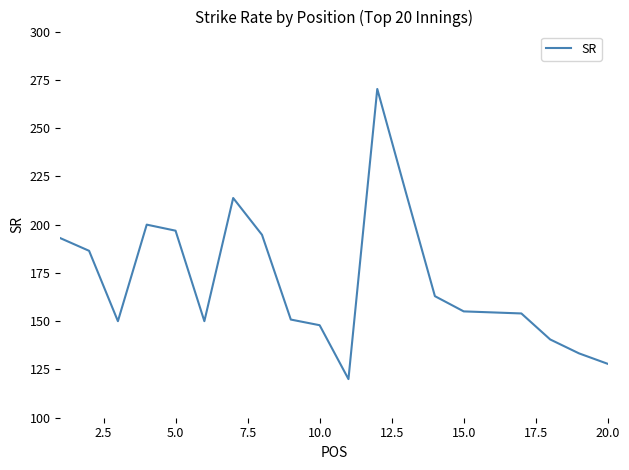

Is this an area chart (filled region under the line)?

No